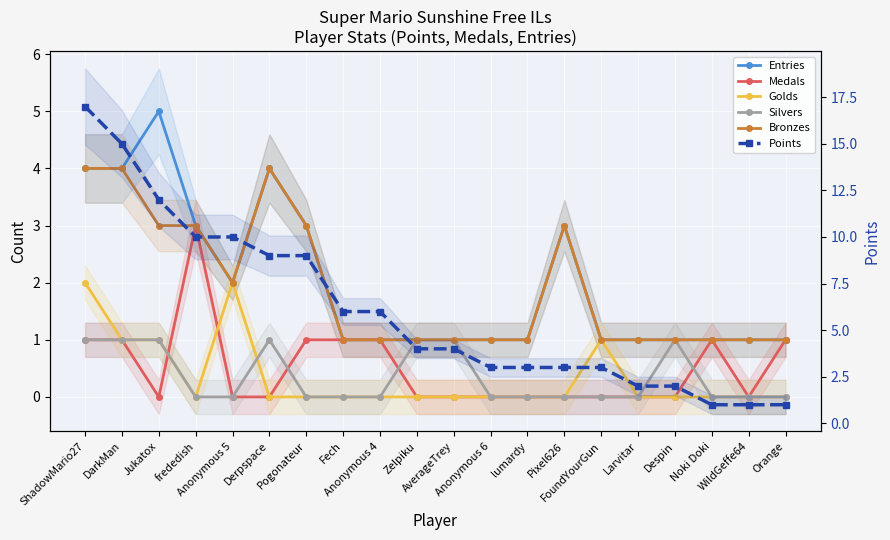

Where does the Points series first go above 4?

ShadowMario27